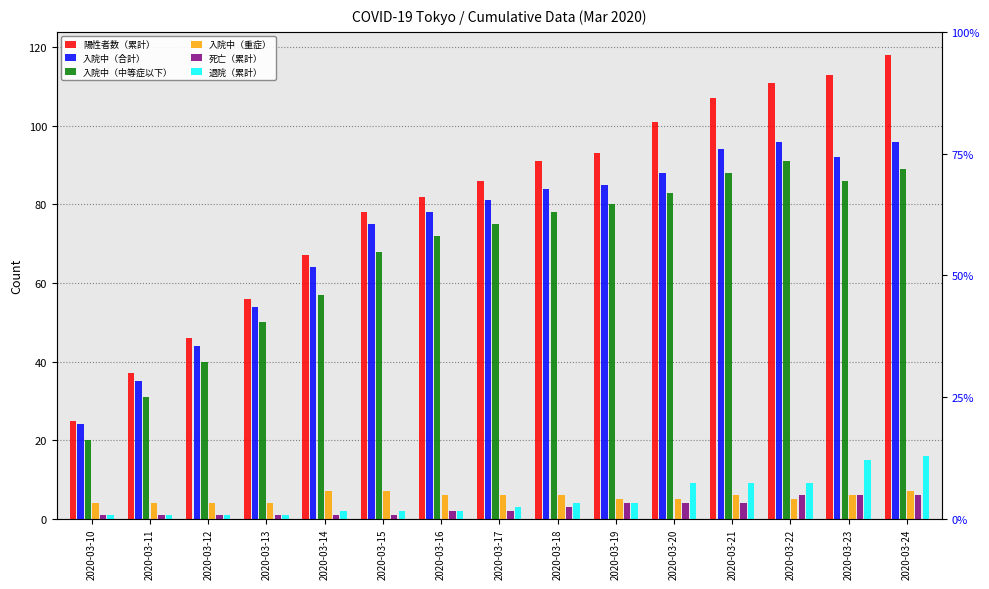

At which label does 陽性者数（累計） first exceed 86?

2020-03-18